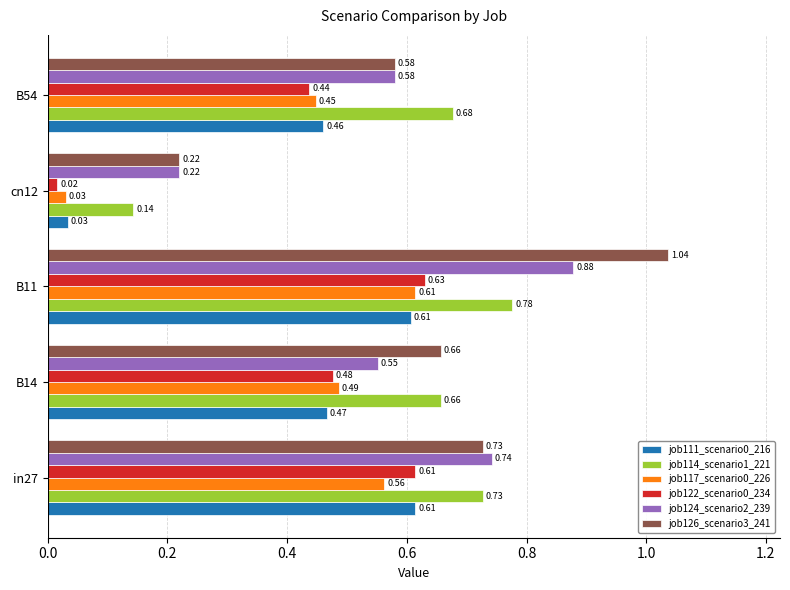

What is the sum of the job124_scenario2_239 values at B14 and B54?

1.1